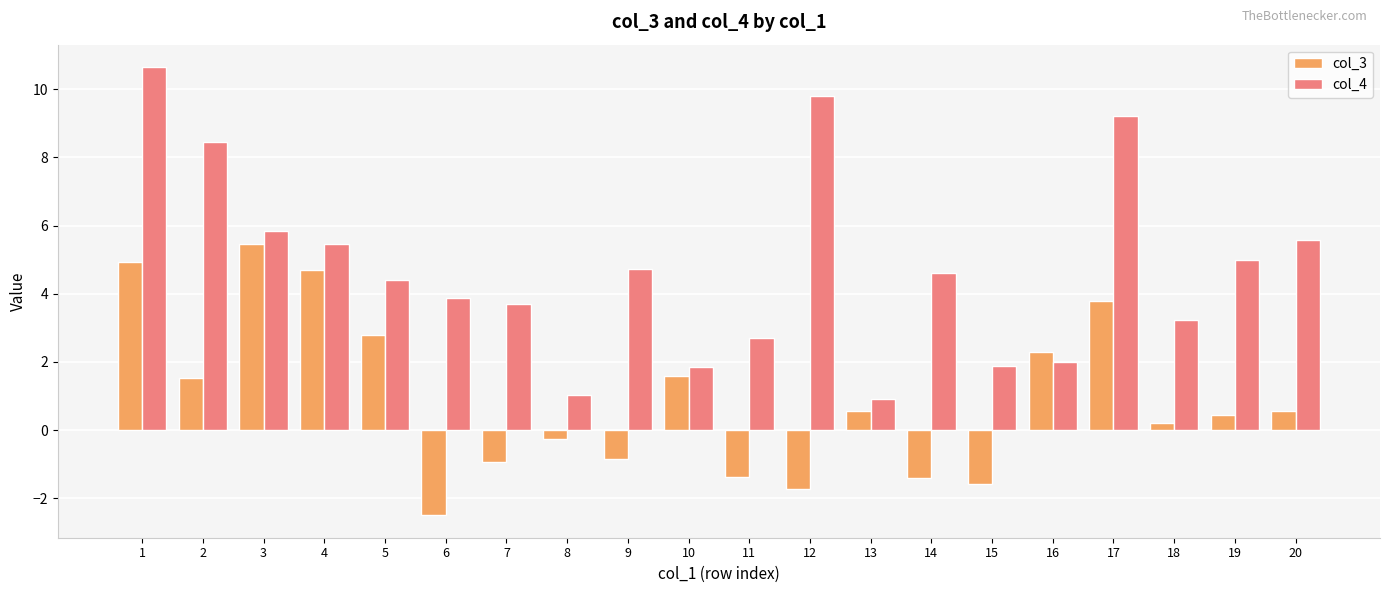

How many categories are shown in the chart?

20